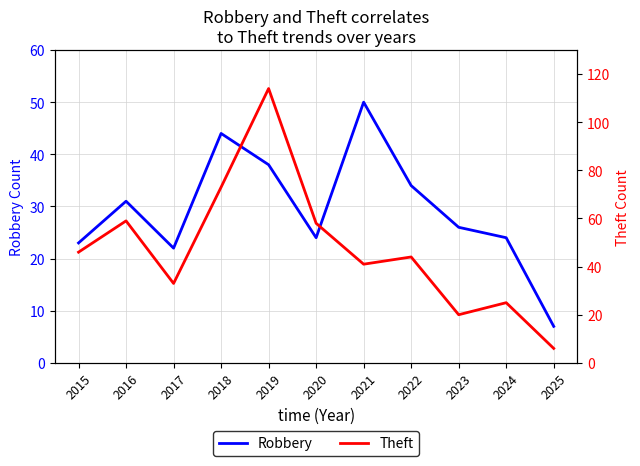

At which label does Theft first exceed 44?

2015